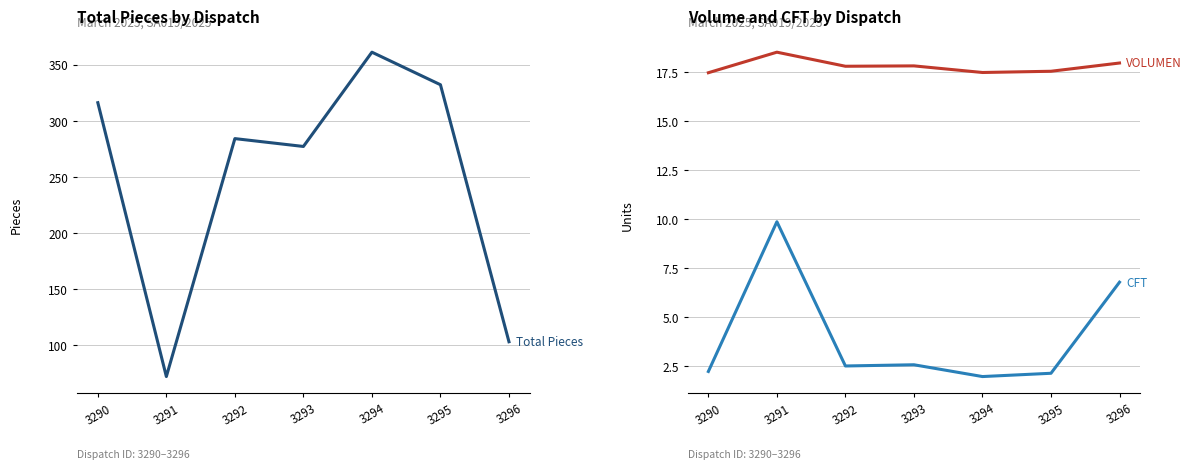

How many categories are shown in the chart?

7